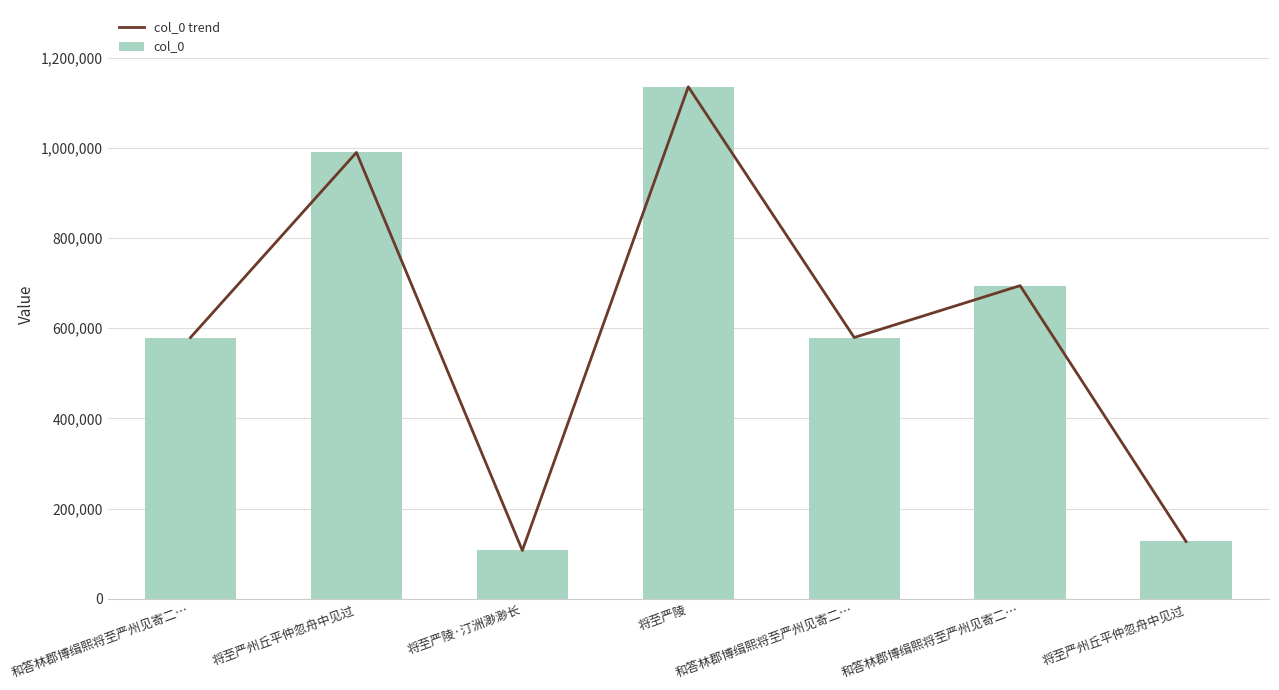

Reading right to left, list all the values displayed in this chart.

col_0 trend: 将至严州丘平仲忽舟中见过=127123	和答林郡博缉熙将至严州见寄二…=694352	和答林郡博缉熙将至严州见寄二…=579346	将至严陵=1135180	将至严陵·汀洲渺渺长=107238	将至严州丘平仲忽舟中见过=989681	和答林郡博缉熙将至严州见寄二…=579345
col_0: 将至严州丘平仲忽舟中见过=127123	和答林郡博缉熙将至严州见寄二…=694352	和答林郡博缉熙将至严州见寄二…=579346	将至严陵=1135180	将至严陵·汀洲渺渺长=107238	将至严州丘平仲忽舟中见过=989681	和答林郡博缉熙将至严州见寄二…=579345